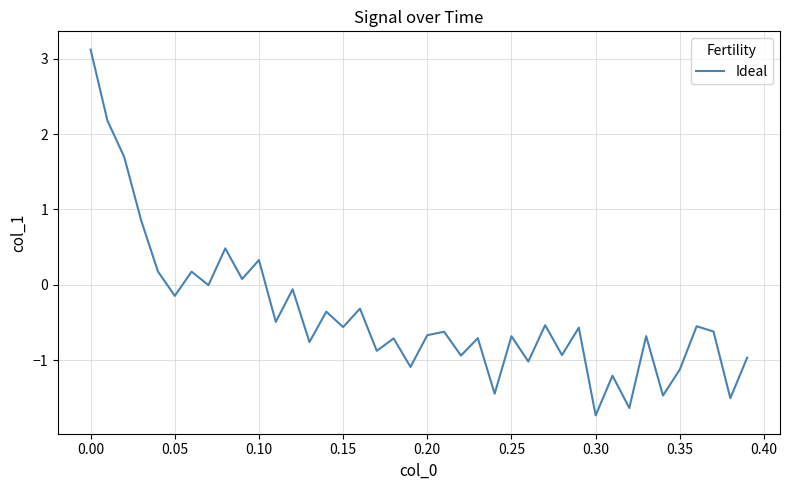

What is the difference between the maximum and minimum values?

4.9